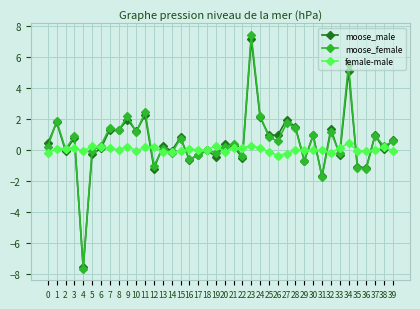

What is the minimum value for female-male?

-0.4